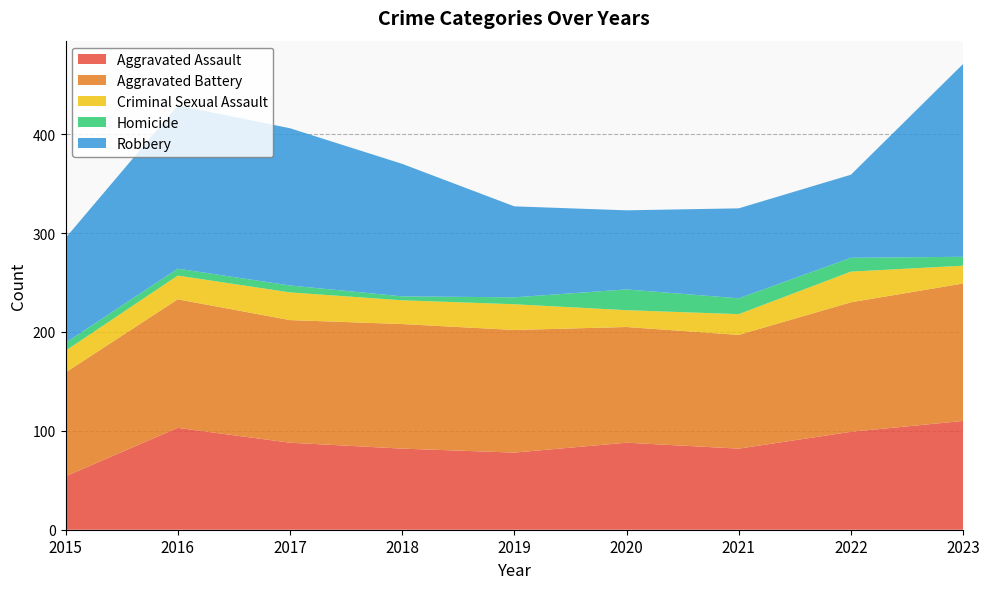

Reading left to right, what are all the values shown in this chart?

Aggravated Assault: 2015=54	2016=103	2017=88	2018=82	2019=78	2020=88	2021=82	2022=99	2023=110
Aggravated Battery: 2015=105	2016=130	2017=124	2018=126	2019=124	2020=117	2021=115	2022=131	2023=139
Criminal Sexual Assault: 2015=22	2016=24	2017=28	2018=24	2019=26	2020=17	2021=21	2022=31	2023=18
Homicide: 2015=8	2016=7	2017=7	2018=4	2019=7	2020=21	2021=16	2022=14	2023=9
Robbery: 2015=106	2016=165	2017=159	2018=134	2019=92	2020=80	2021=91	2022=84	2023=195